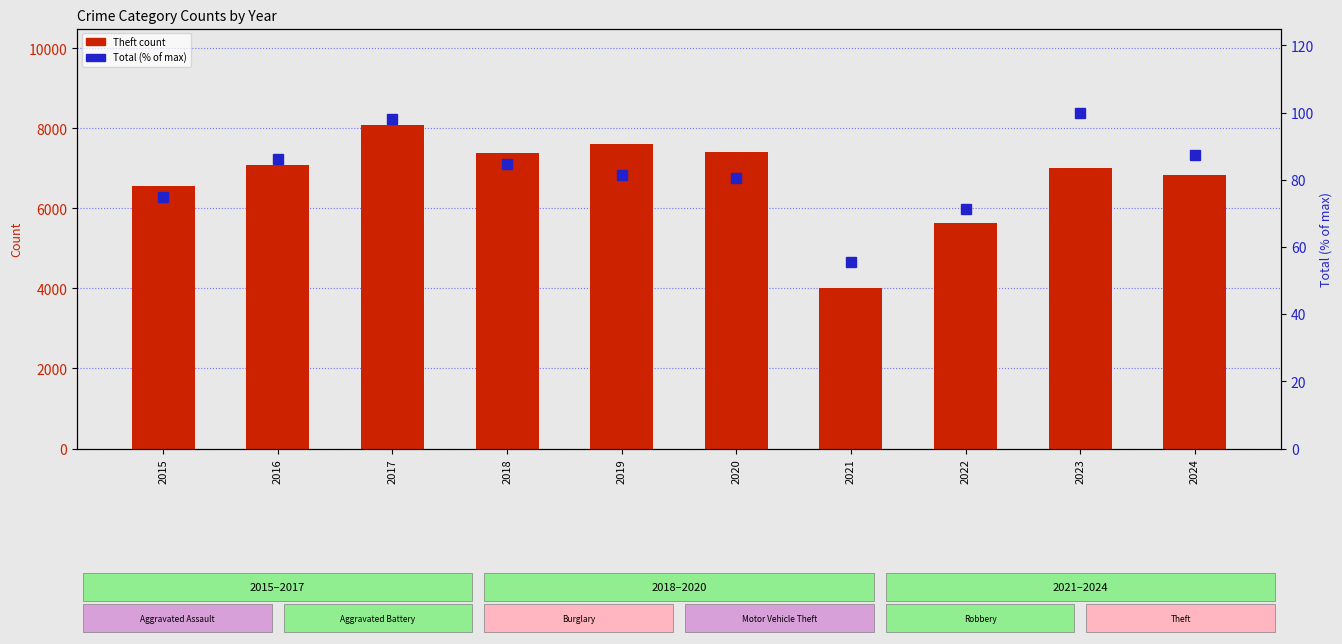

Reading left to right, transcribe all the data shown in this chart.

Theft: 2015=6570.0	2016=7089.0	2017=8071.0	2018=7381.0	2019=7596.0	2020=7412.0	2021=4007.0	2022=5622.0	2023=7006.0	2024=6839.0
Total (% of max): 2015=74.9	2016=86.2	2017=98.1	2018=84.7	2019=81.3	2020=80.6	2021=55.5	2022=71.3	2023=100.0	2024=87.3